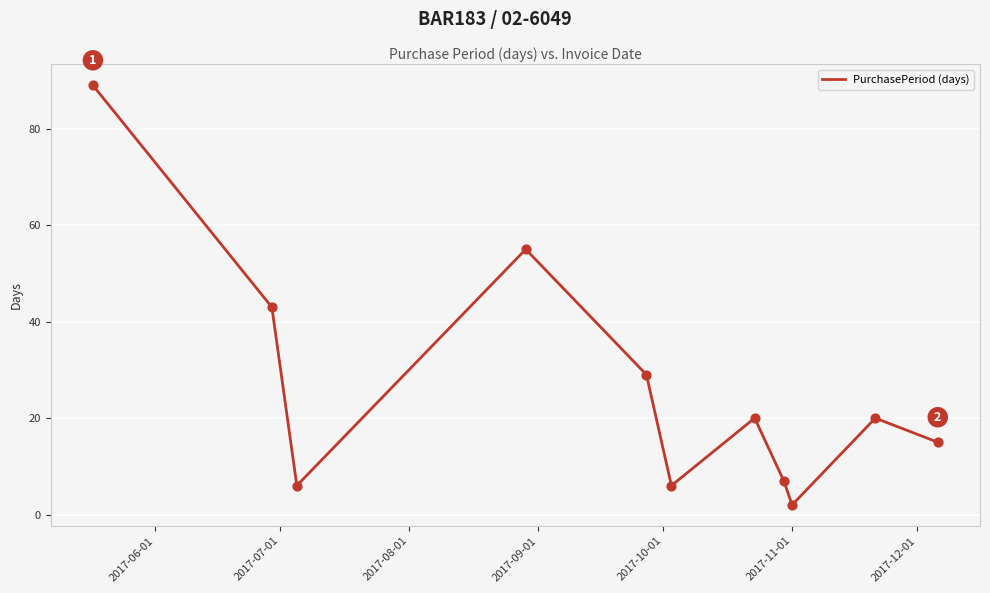

What is the greatest value displayed?

89